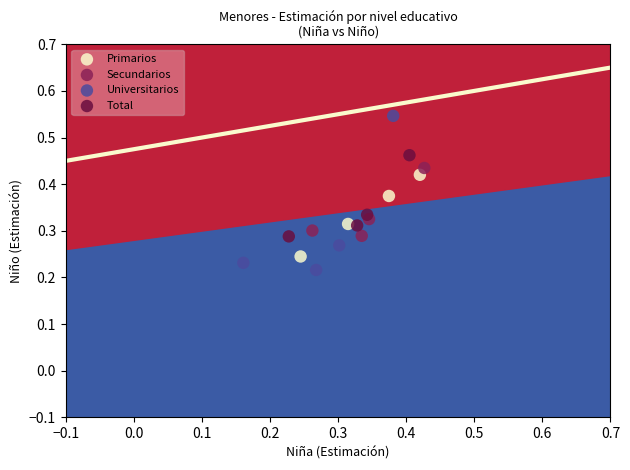

Which series contains the lowest Y value?

Universitarios